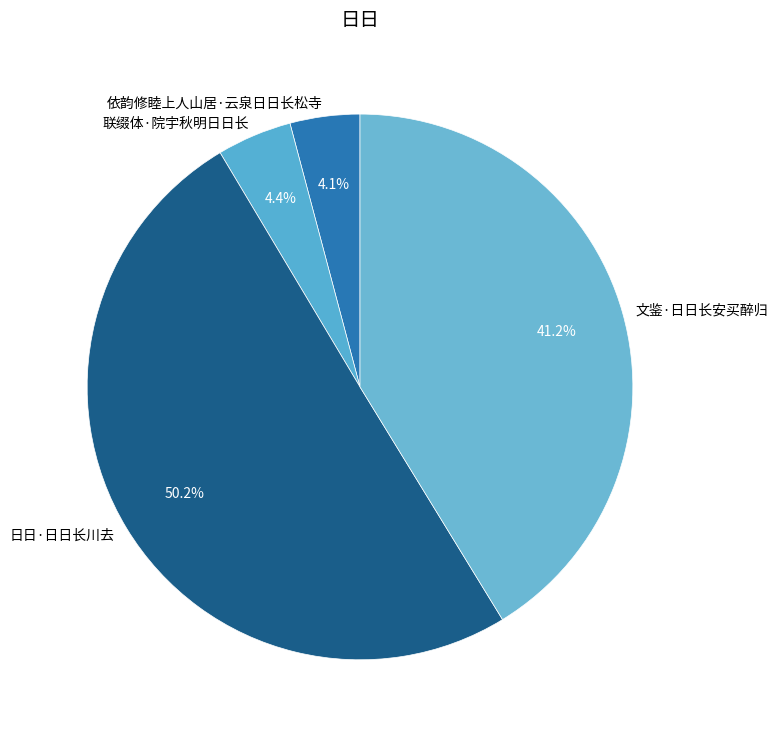

Count the number of slices in the pie.

4